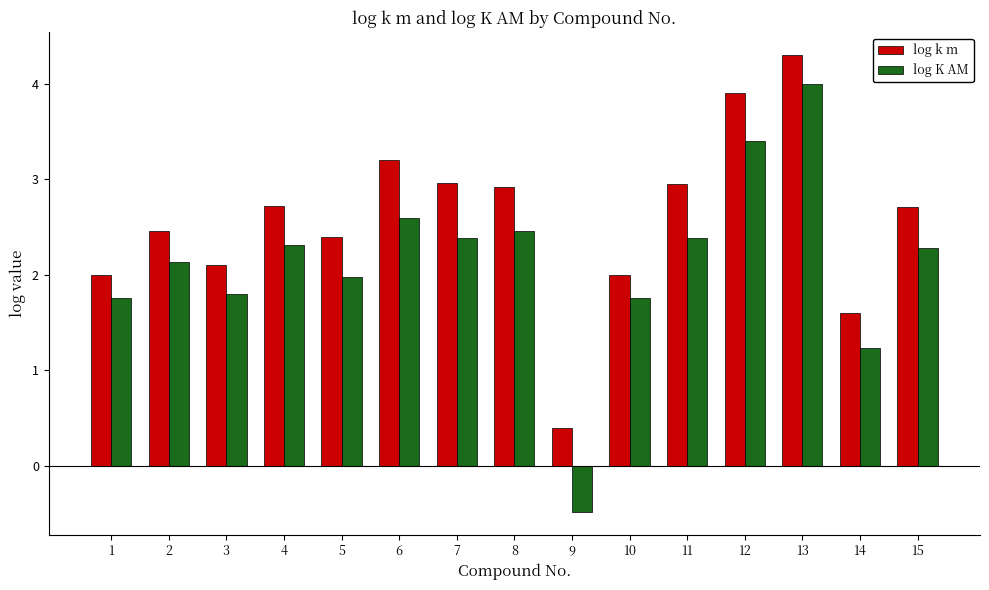

Which series has the largest range (max minus min)?

log K AM